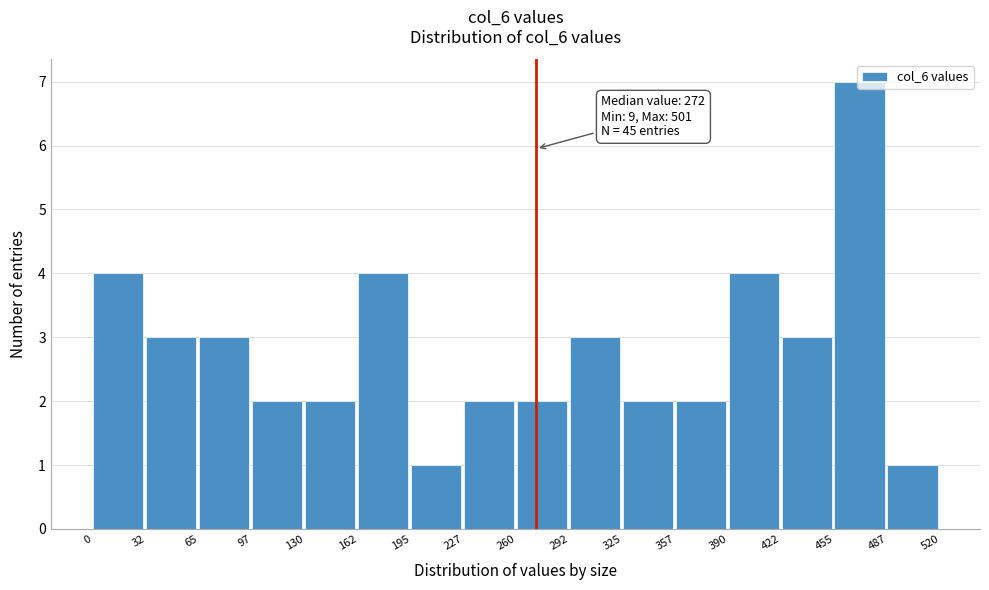

Over which range of the x-axis is the bar tallest?

455 to 487